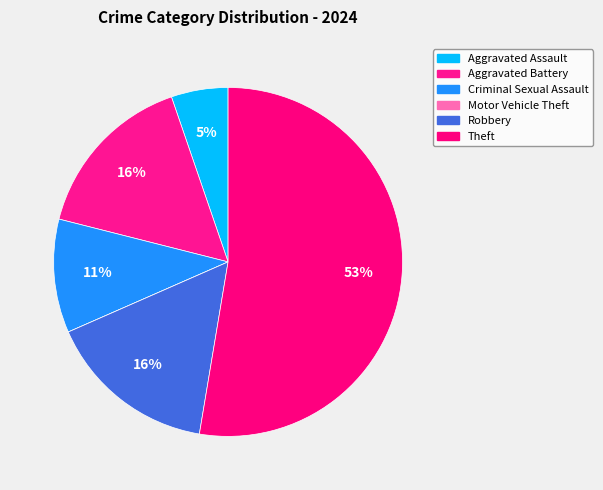

The Theft slice represents 53% of the pie. True or false?

True